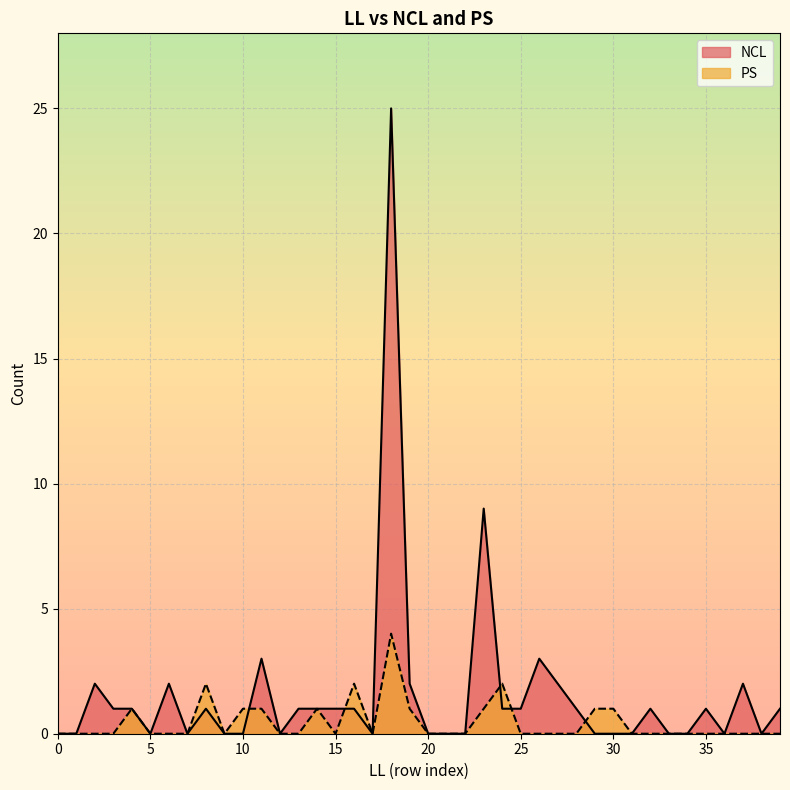

Which series has the widest spread of values?

NCL